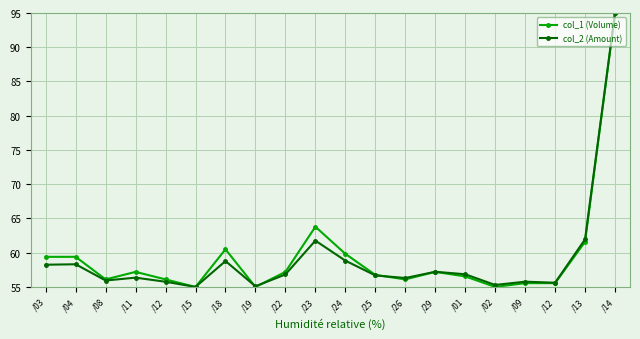

What is the difference between the maximum and minimum values in the col_2 (Amount) series?

40.0